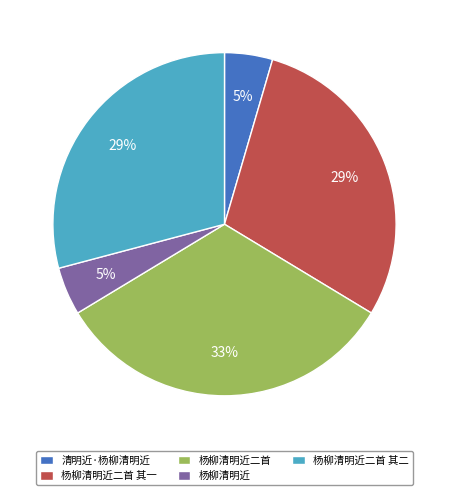

To the nearest percent, what is the combined percentage of 杨柳清明近二首 其一 and 清明近·杨柳清明近?

34%